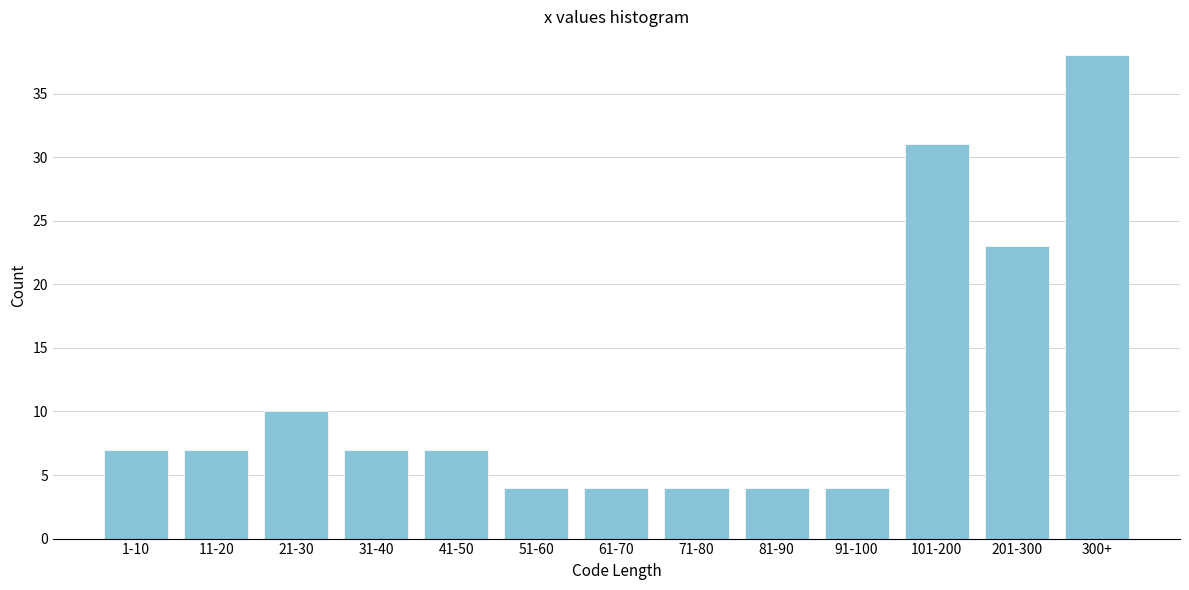

Reading right to left, list all the values displayed in this chart.

38	23	31	4	4	4	4	4	7	7	10	7	7